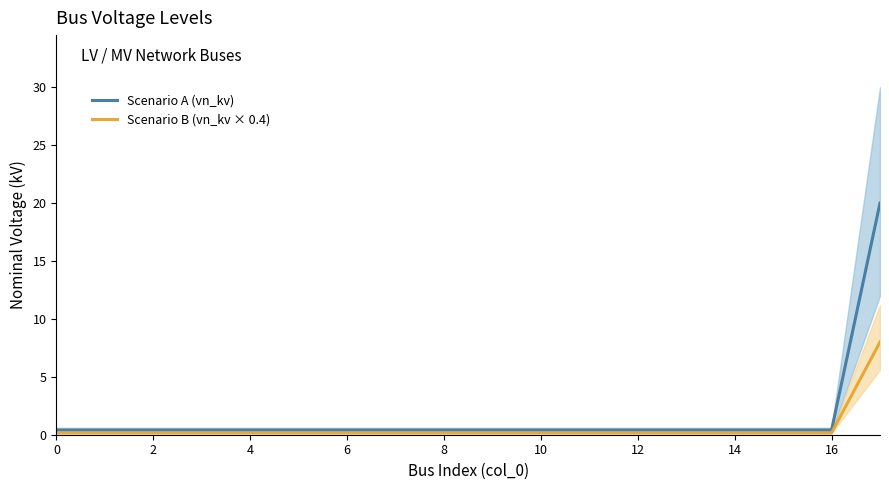

What is the highest value of the Scenario B (vn_kv × 0.4) series?

8.0